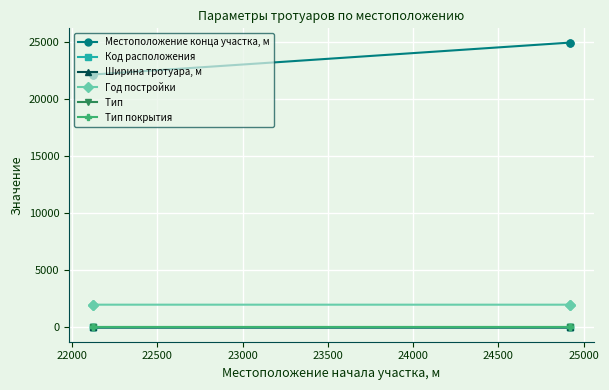

What is the total value across all series at 22500?

26942.1